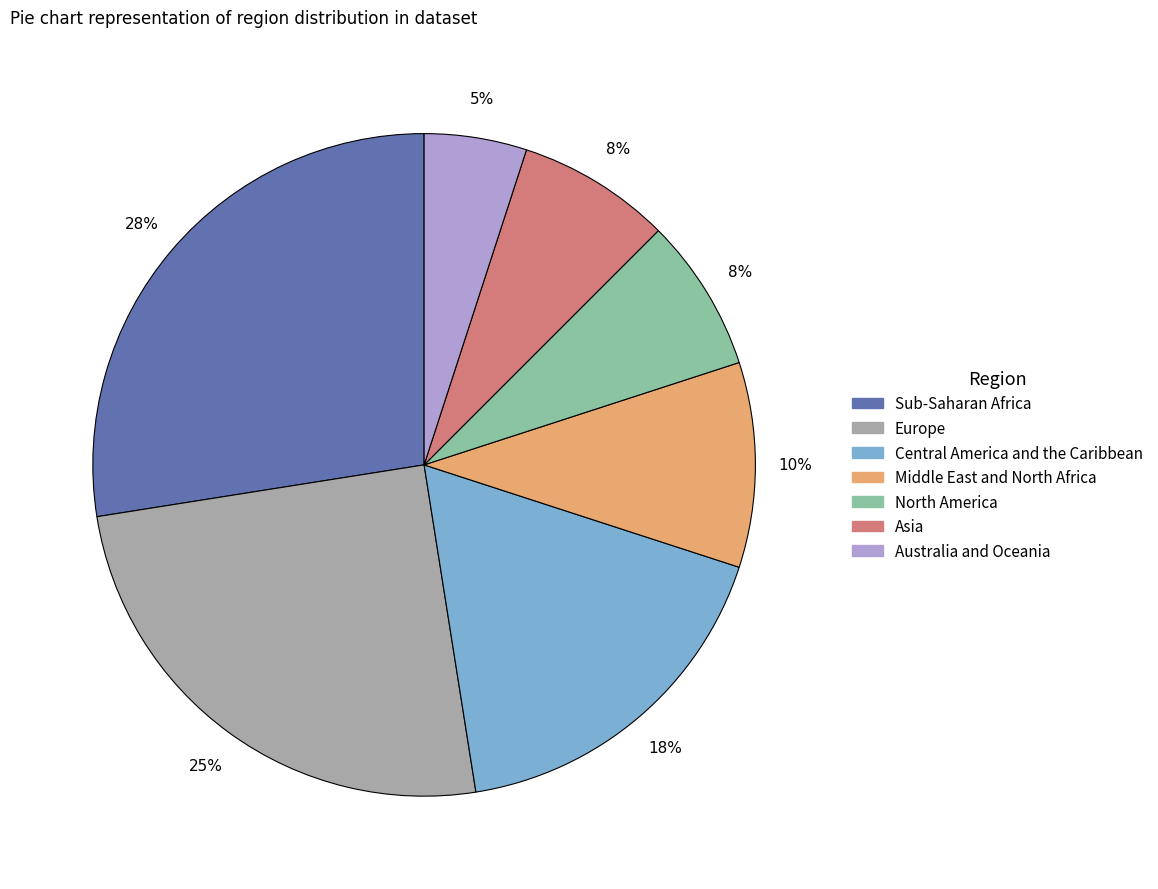

What is the smallest slice in the pie chart?

Australia and Oceania